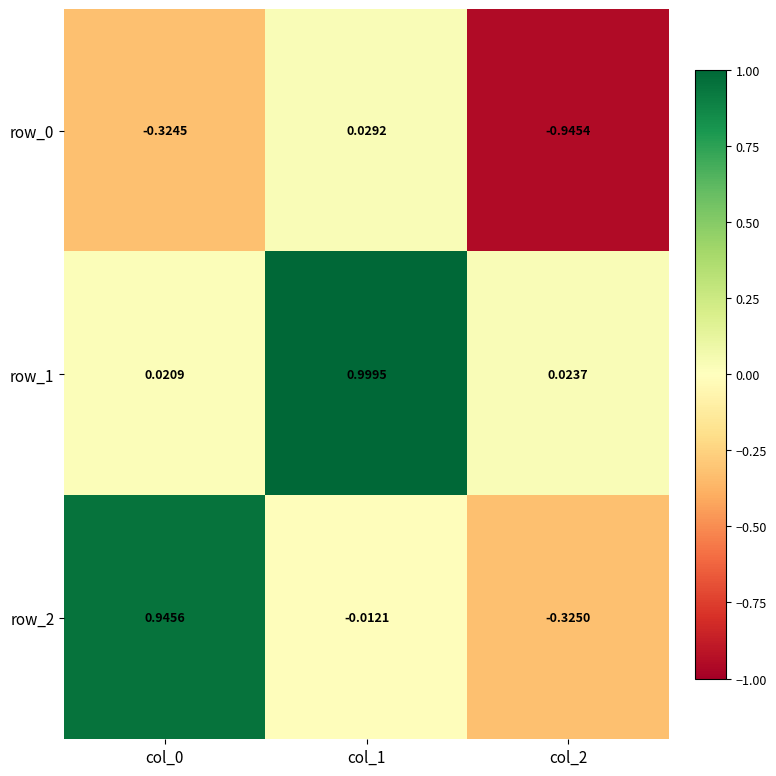

What is the maximum value shown in the chart?

1.0